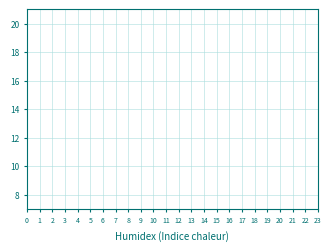

How many distinct data groups are displayed?

3